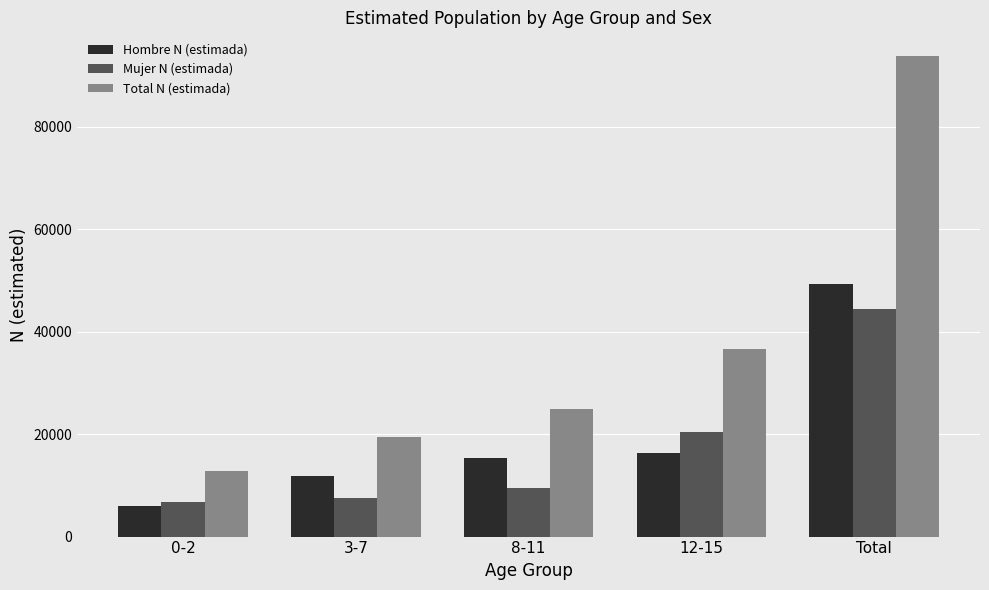

Rank the series at Total from lowest to highest value.

Mujer N (estimada), Hombre N (estimada), Total N (estimada)